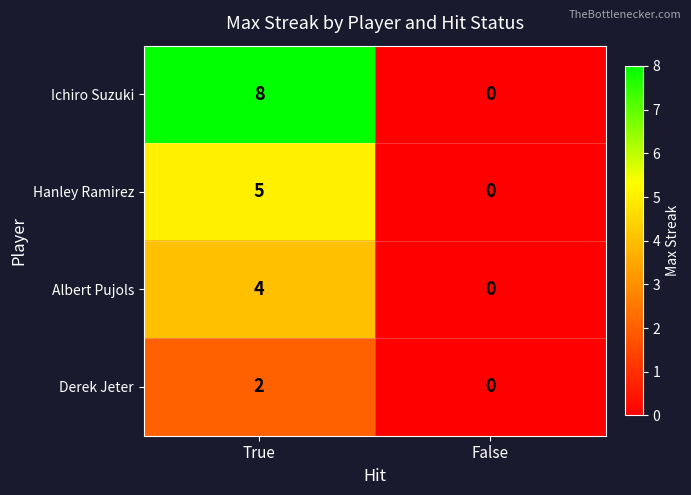

What is the greatest value displayed?

8